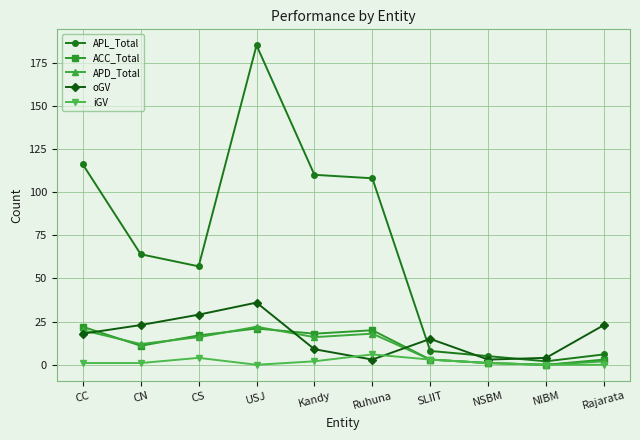

How many values in the APL_Total series are below 64?

5